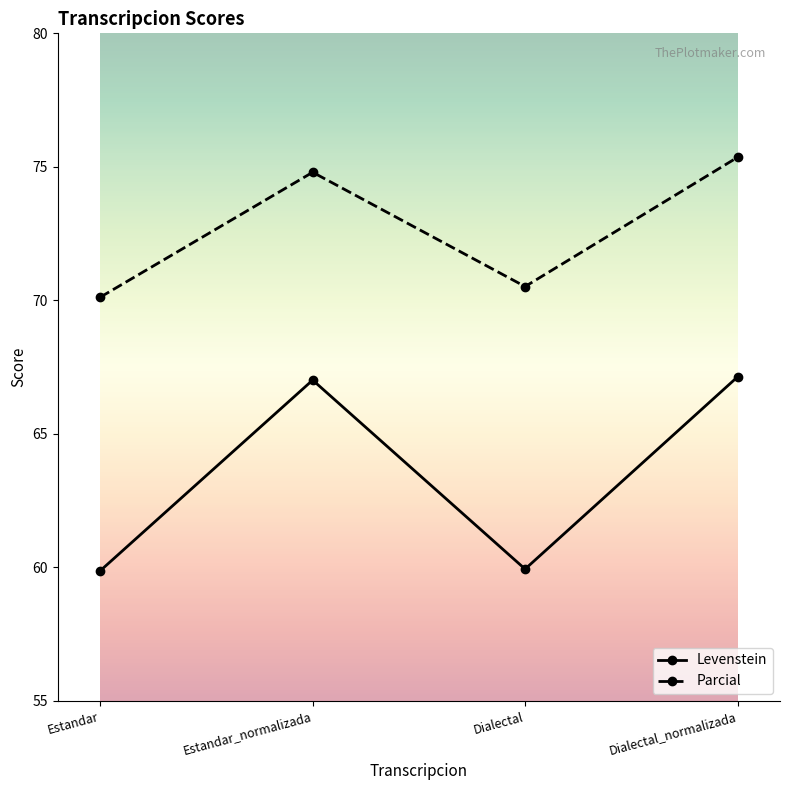

True or false: Parcial has a value of 41.1 at Estandar.

False